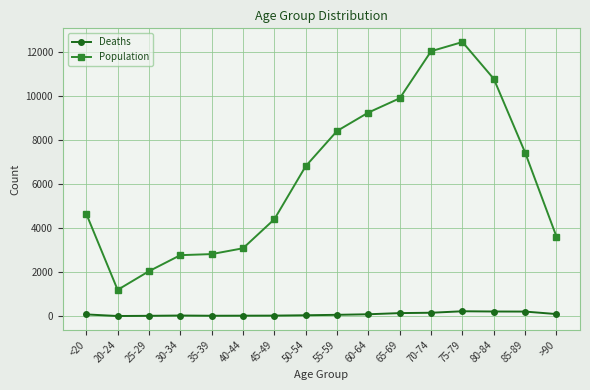

What is the sum of the Deaths values at 25-29 and 50-54?

53